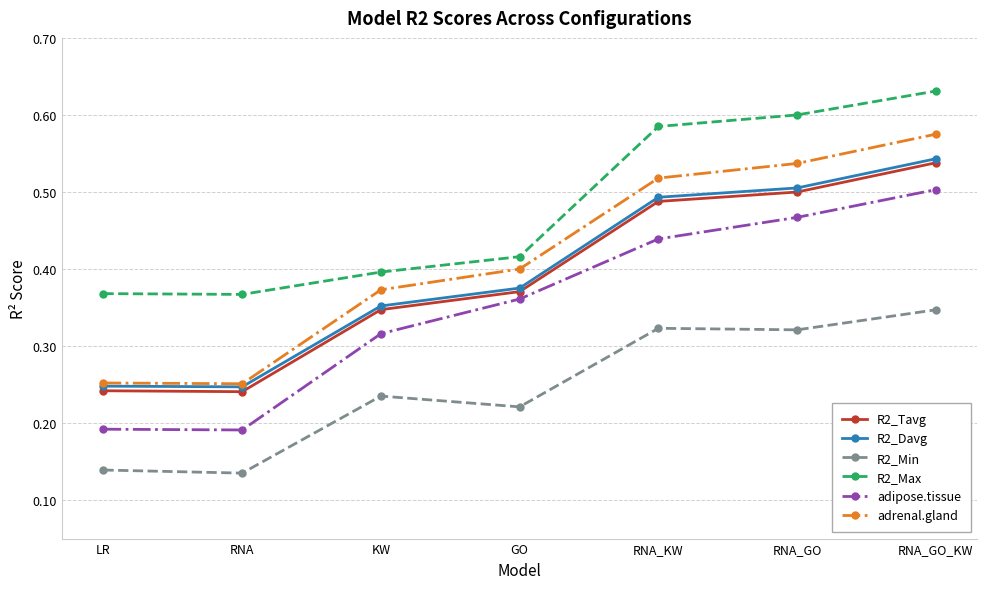

The value of R2_Tavg at RNA_GO_KW is 0.8. True or false?

False